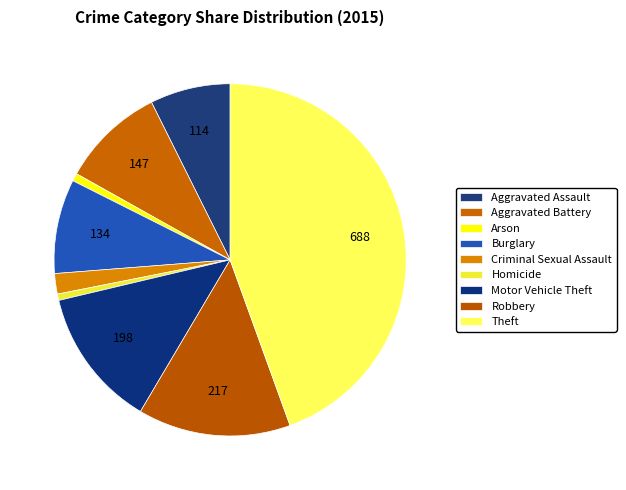

How many slices are in this pie chart?

9